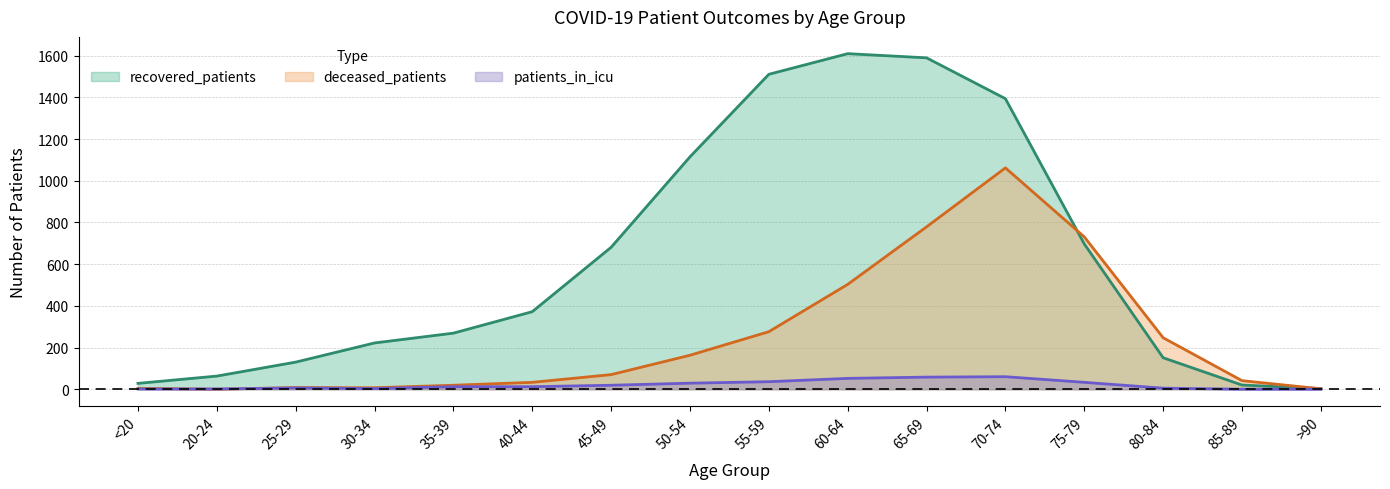

At which category is the sum across all series the highest?

70-74